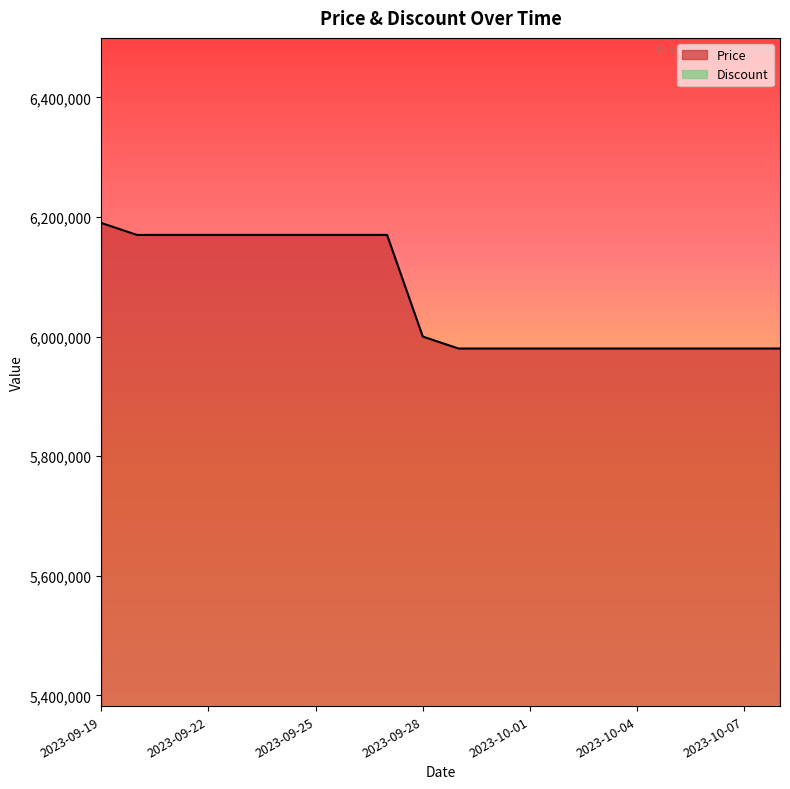

At which category does the chart reach its peak across all series?

2023-09-19